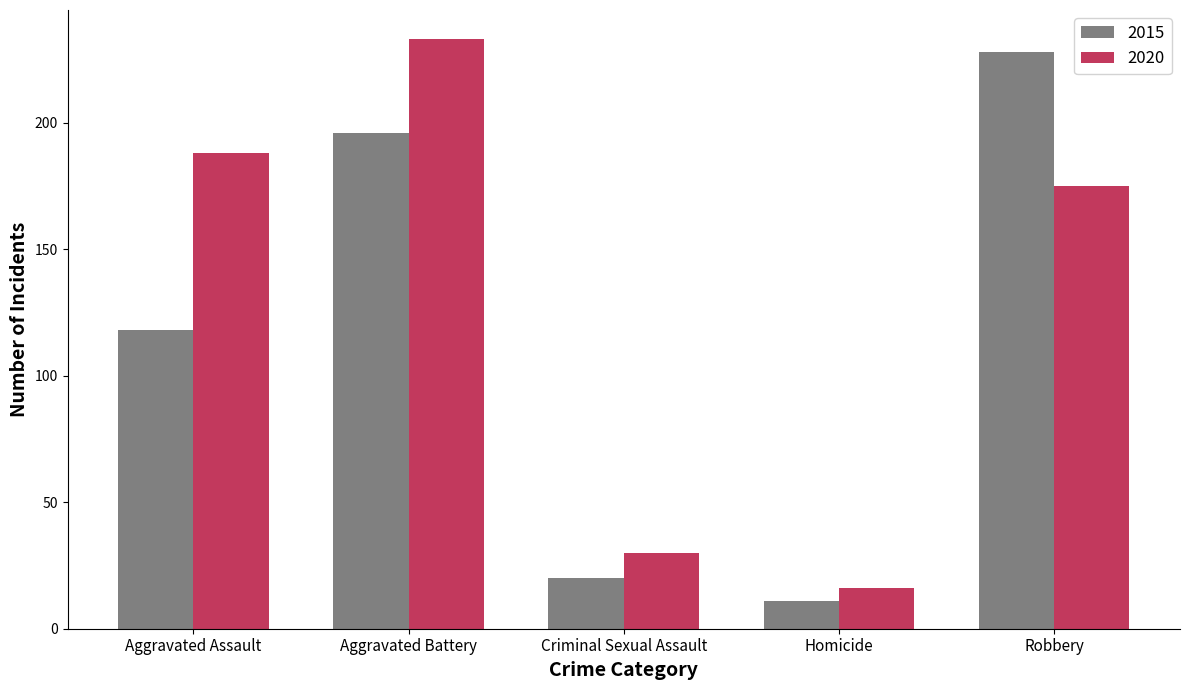

What is the difference between the highest and lowest values at Aggravated Battery?

37